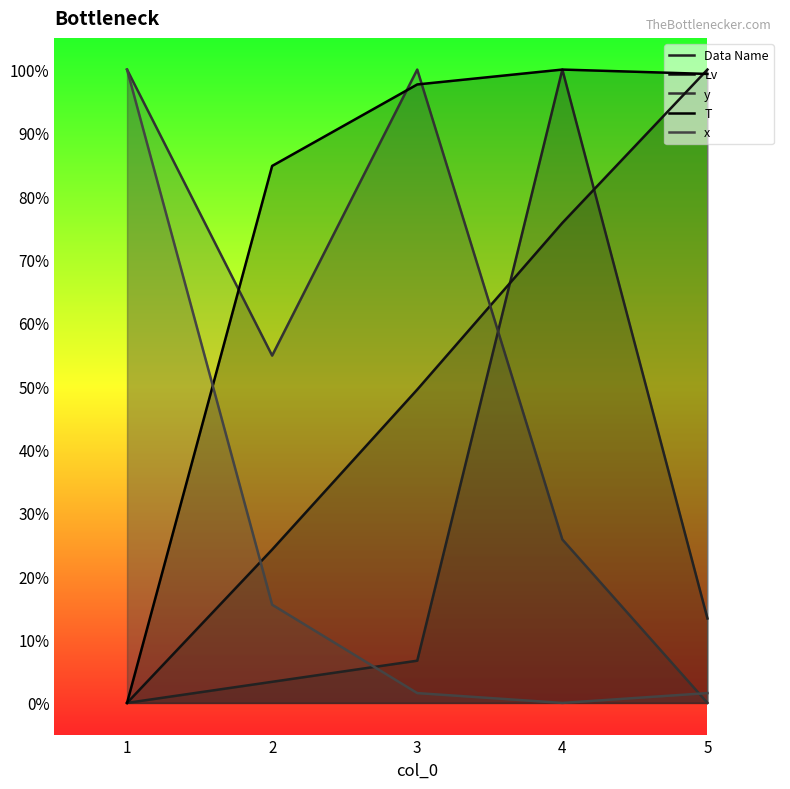

Is it true that y equals 100.0 at 3?

True